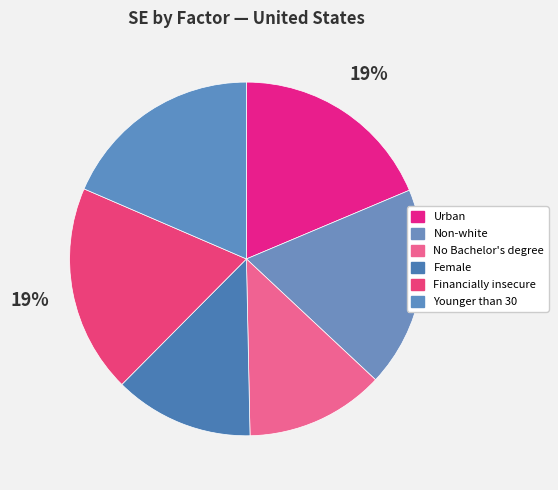

How many slices are in this pie chart?

6